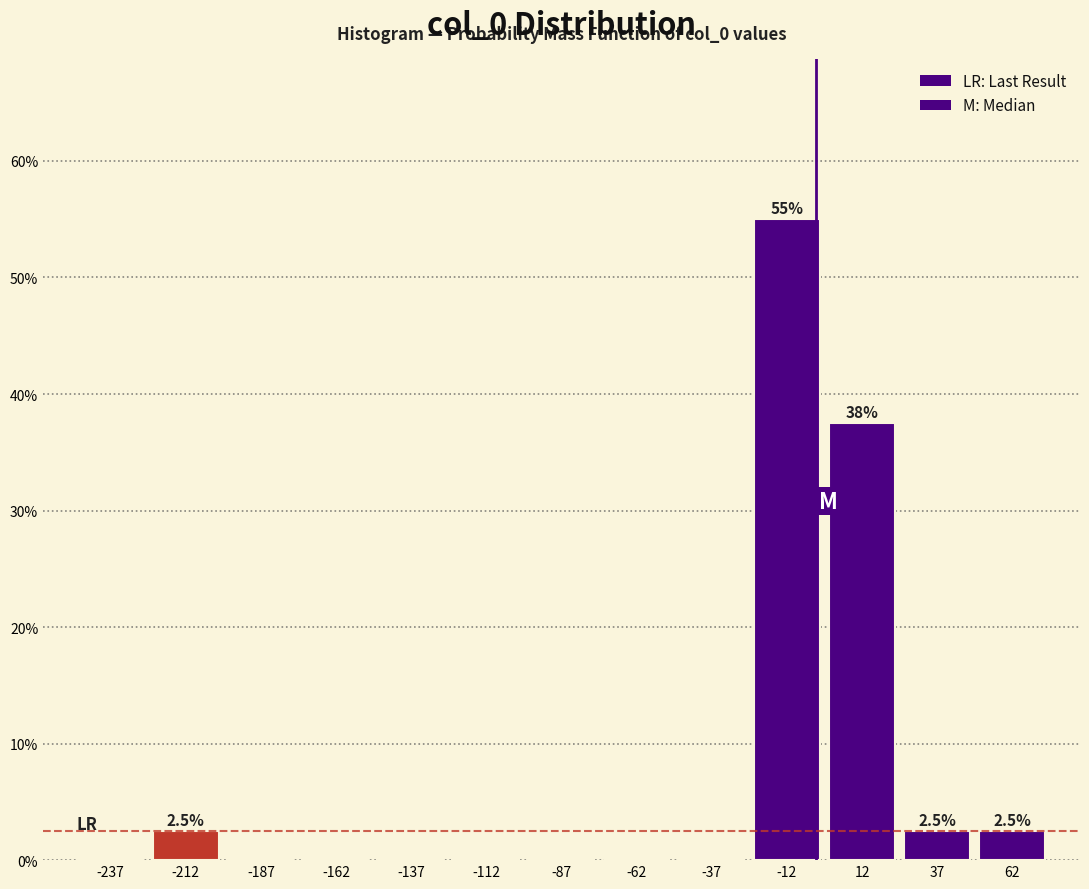

Over which range of the x-axis is the bar tallest?

-25 to 0